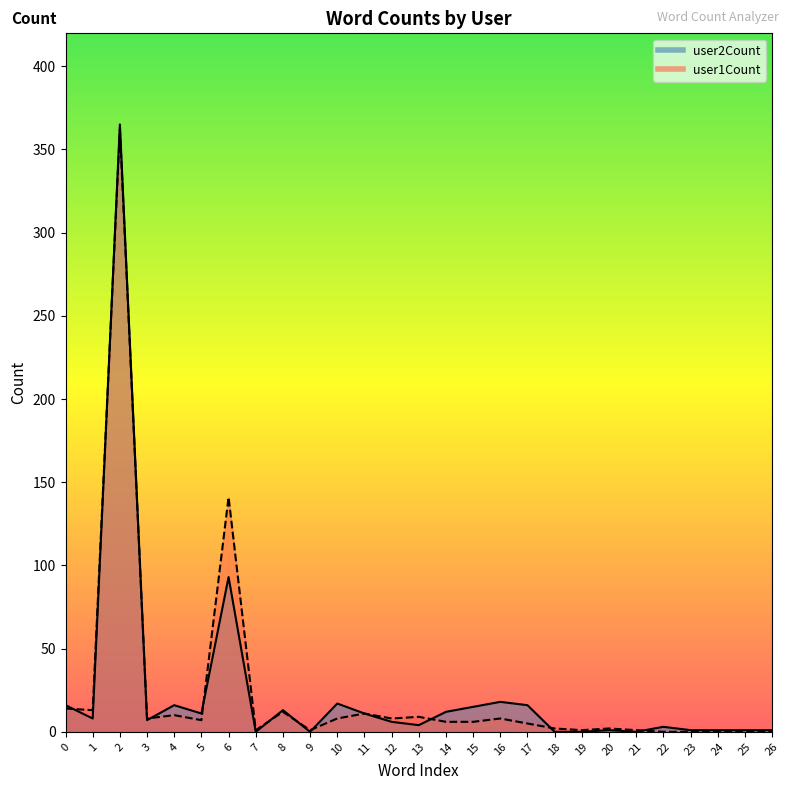

What is the total value across all series at 25?

1